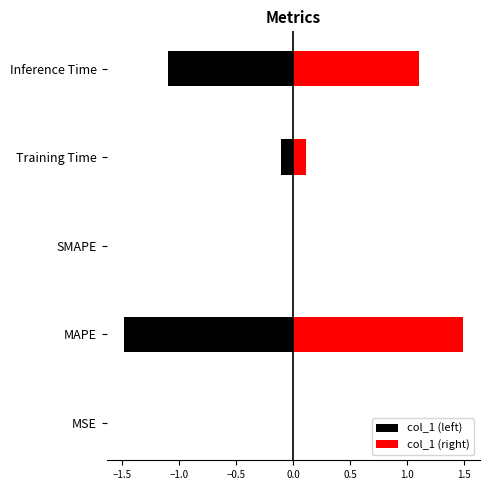

What is the sum of all values?

2.7